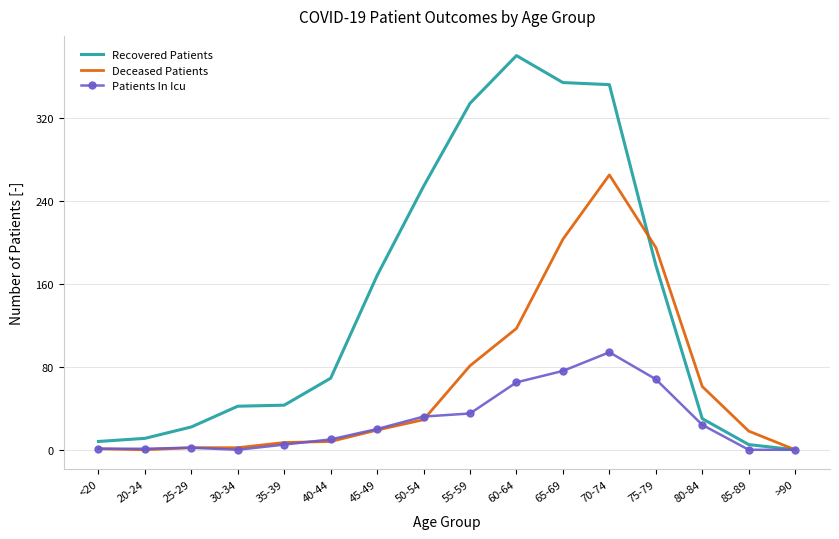

What is the difference between the highest and lowest values at 85-89?

18